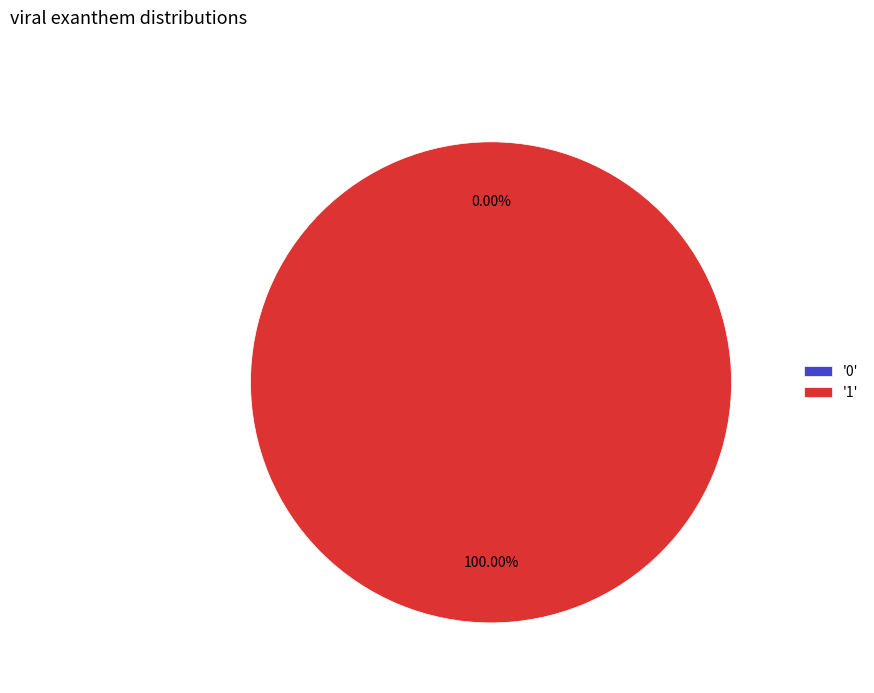

True or false: 1 accounts for 100% of the total.

True